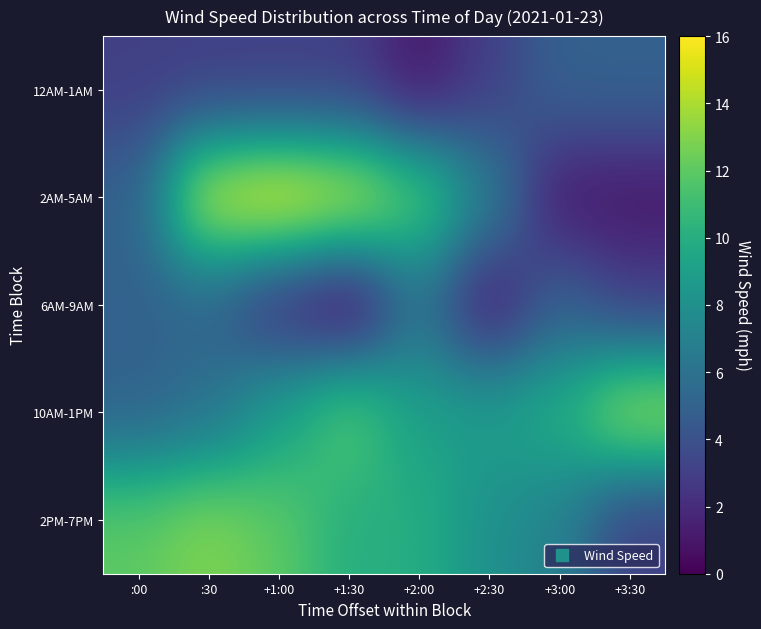

Count the number of data series in this chart.

5